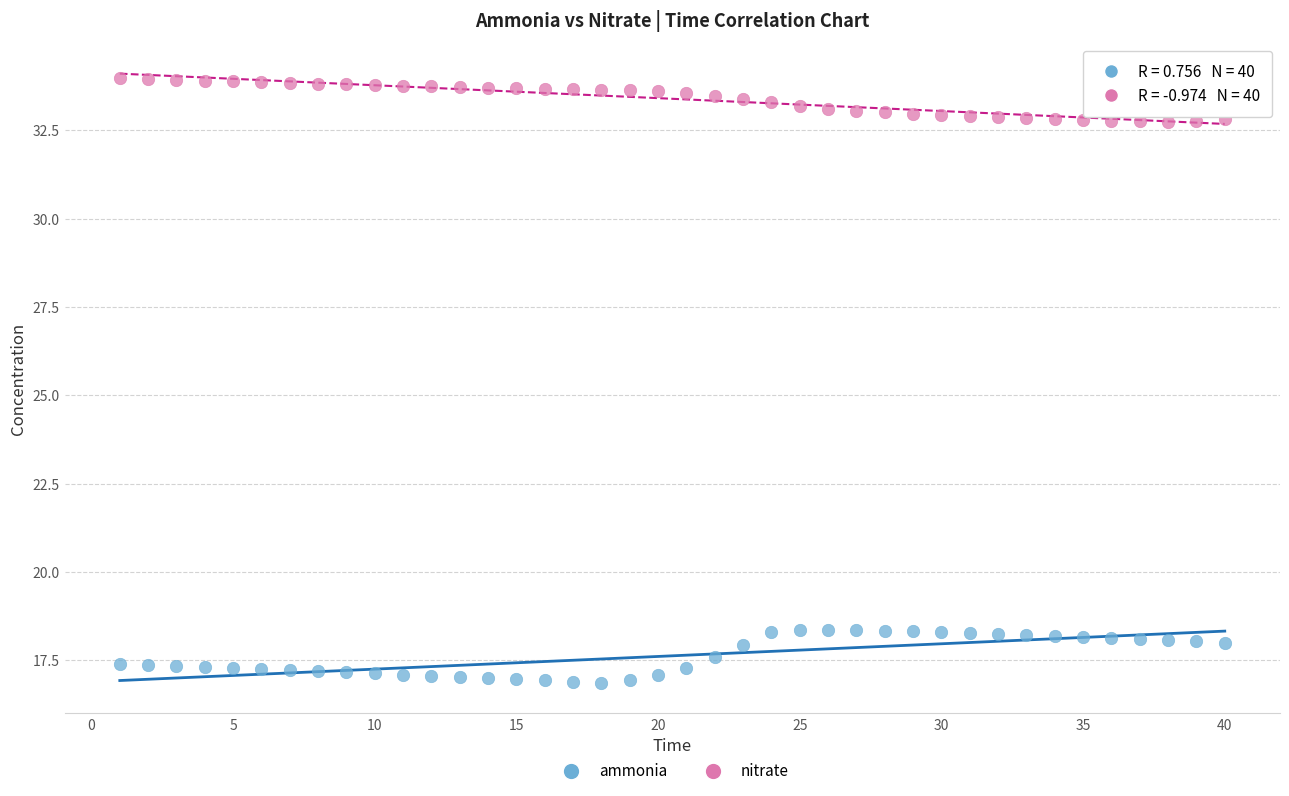

Which series contains the lowest Y value?

ammonia